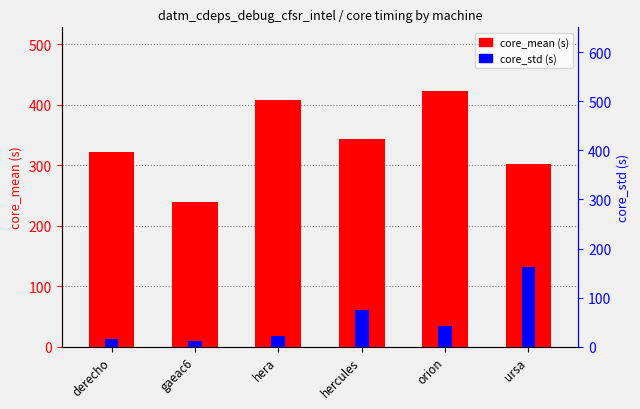

Which series has the largest total across all categories?

core_mean (s)